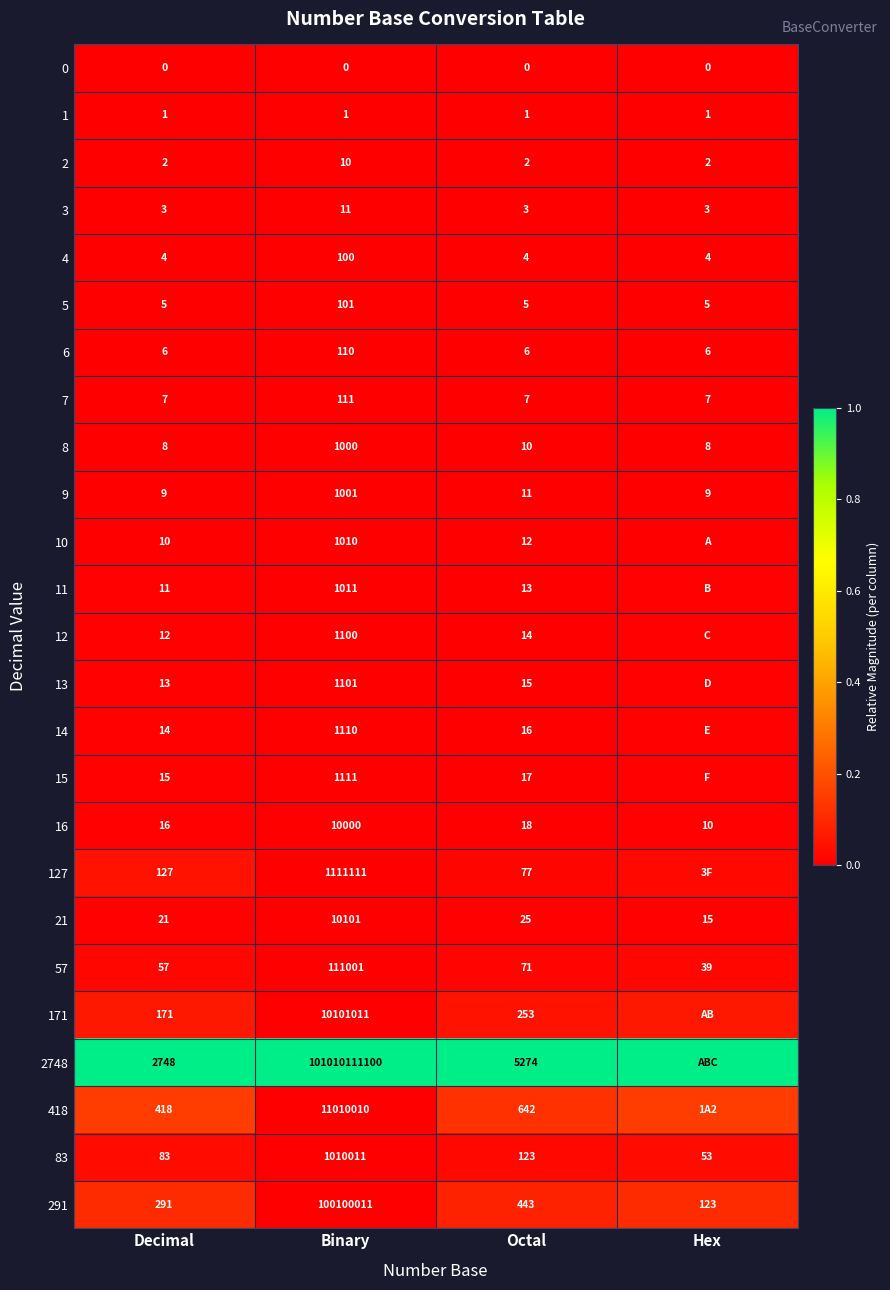

How many data points does each series have?

4